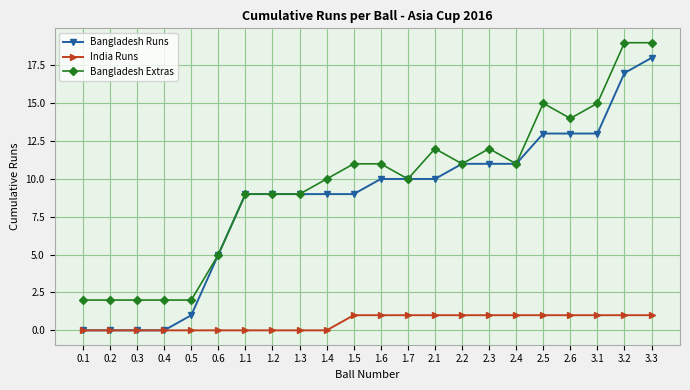

True or false: Bangladesh Runs and India Runs intersect in this chart.

False